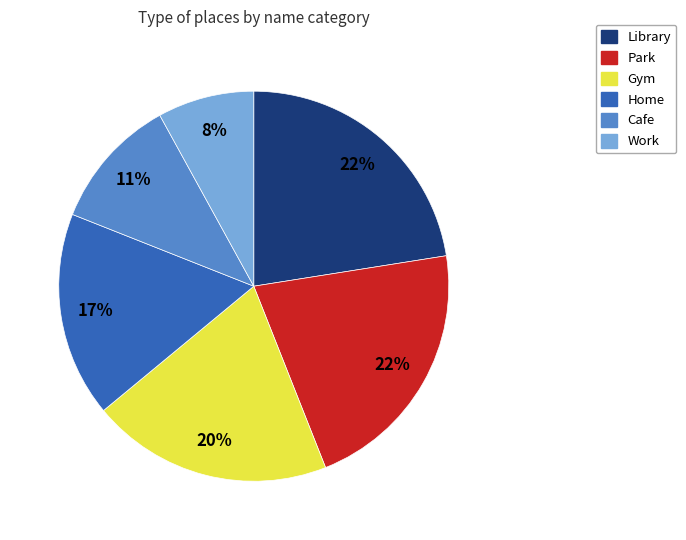

What is the smallest slice in the pie chart?

Work